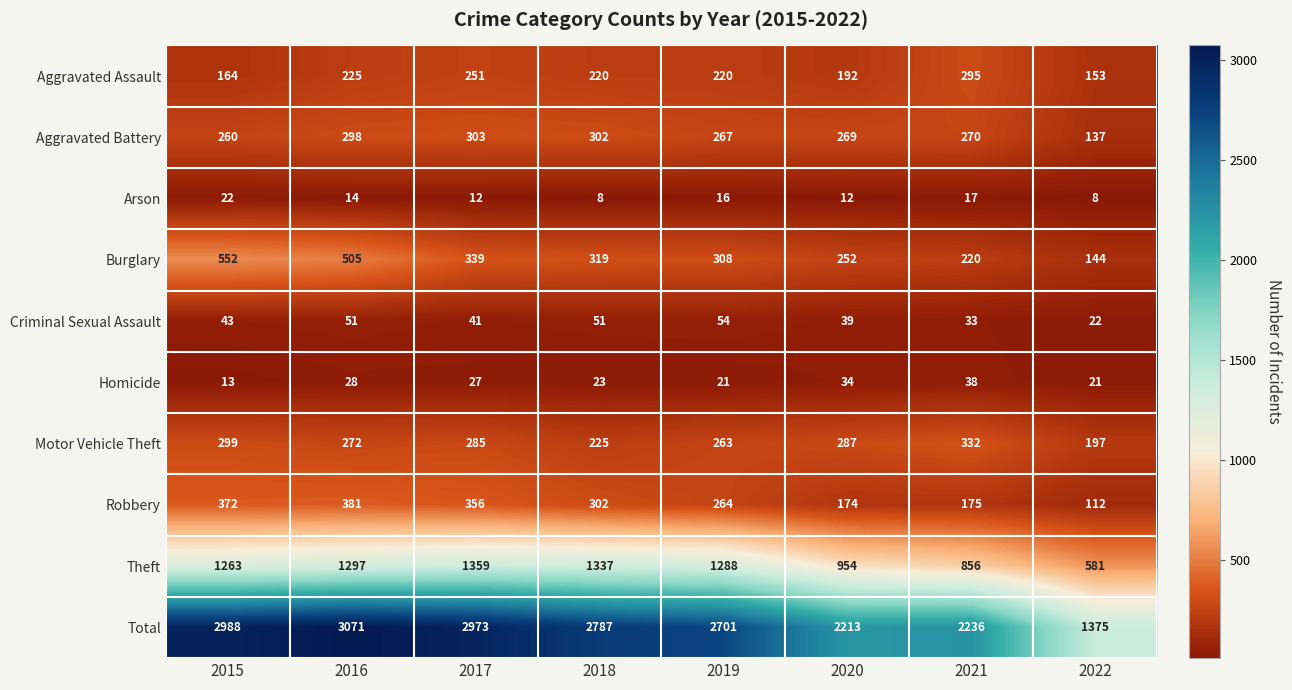

How many distinct data groups are displayed?

10